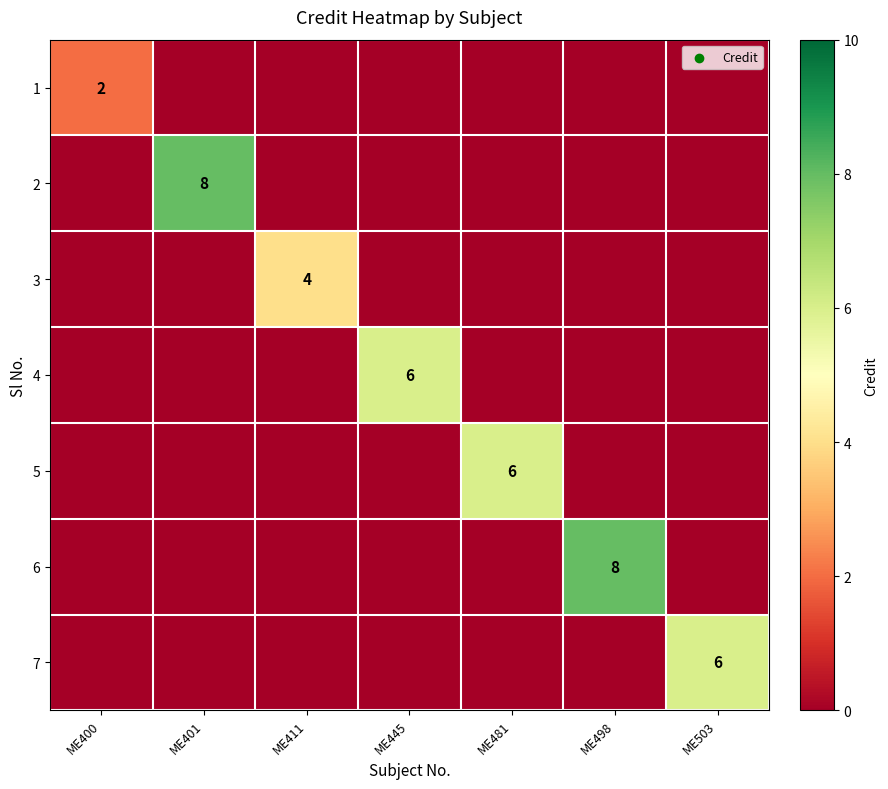

What is the maximum value shown in the chart?

8